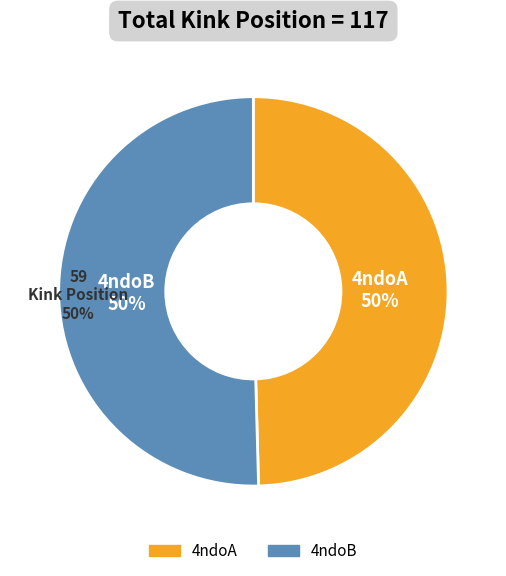

What is the ratio of the value at 4ndoA to the value at 4ndoB?

1.0